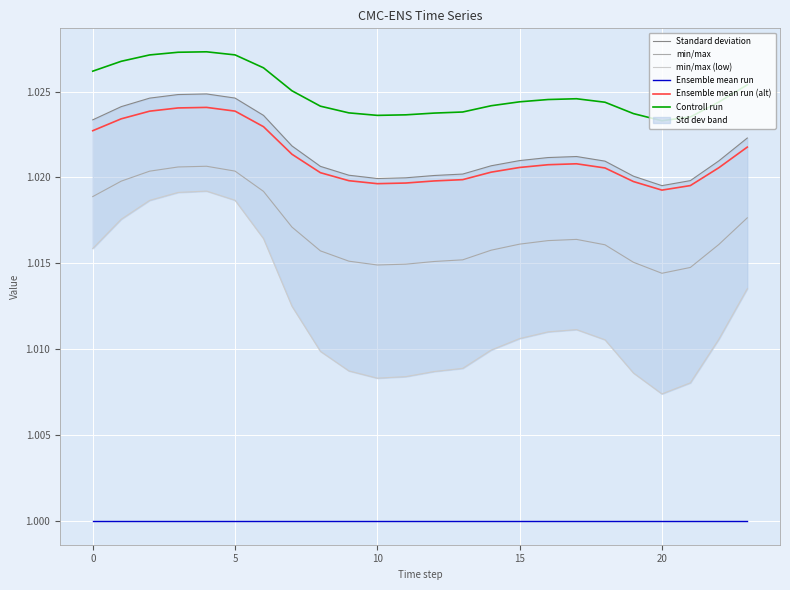

True or false: min/max and Ensemble mean run cross at least once.

False